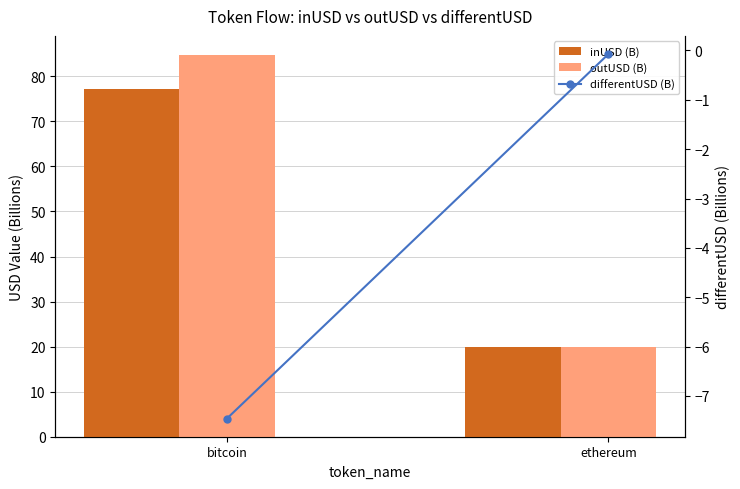

What is the average value of the inUSD (B) series?

48.6